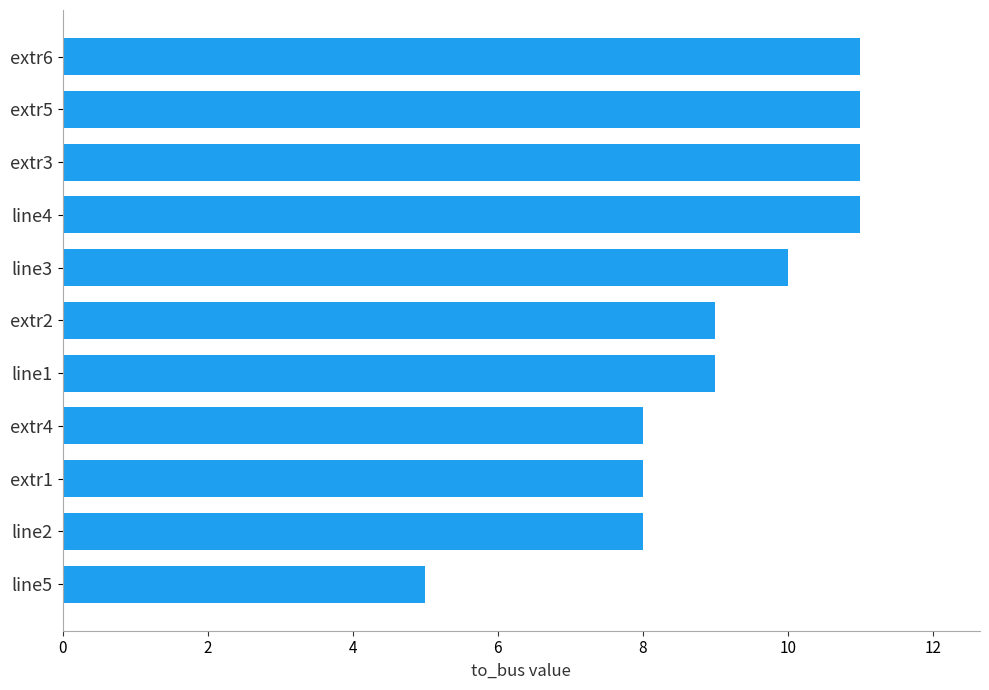

What is the approximate value at line2?

8